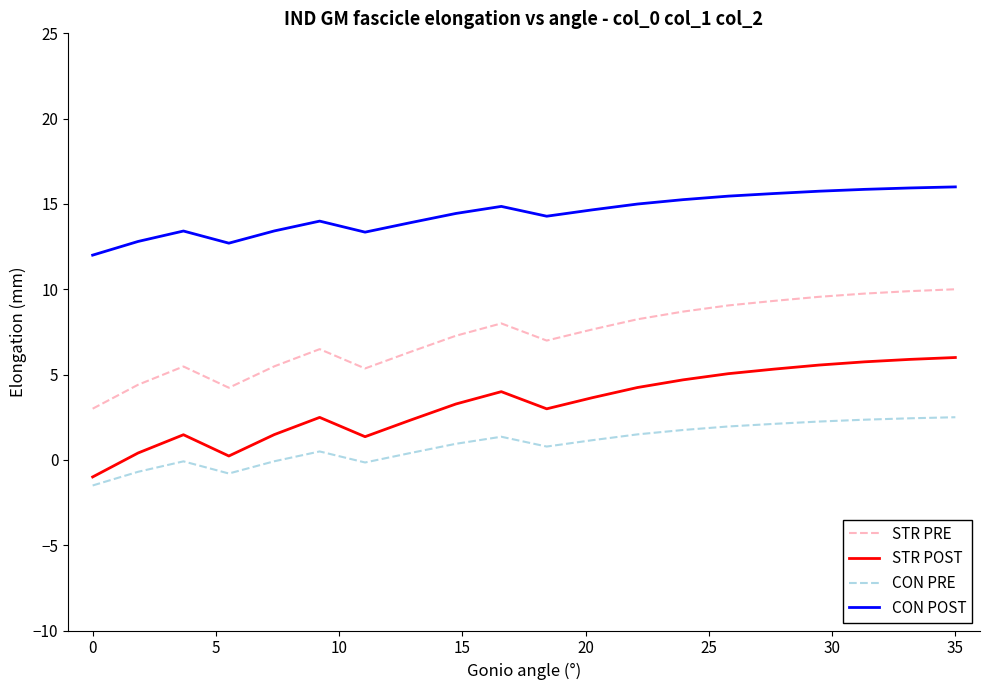

What is the minimum value for STR POST?

-1.0